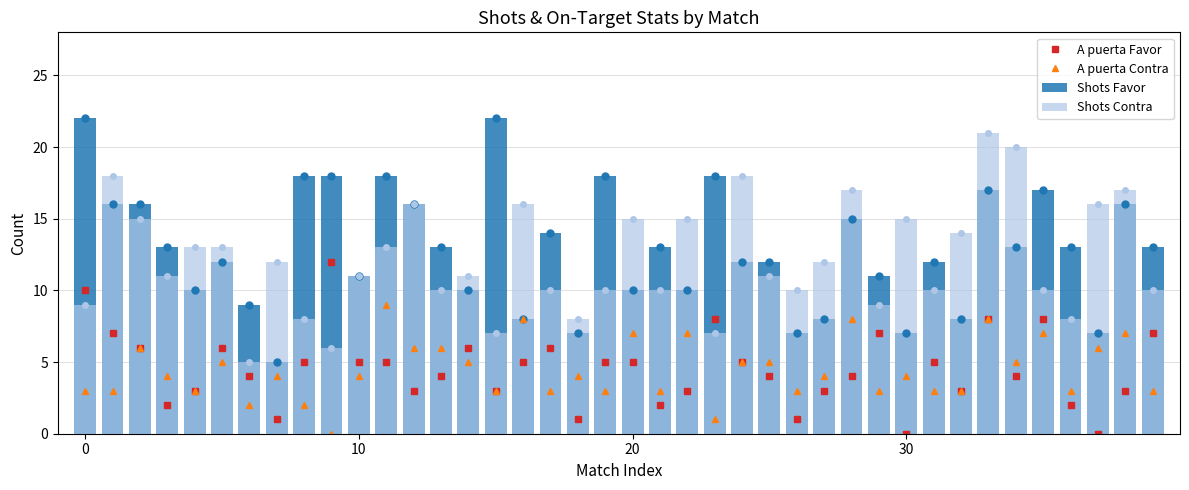

What is the average value of the Shots Favor series?

13